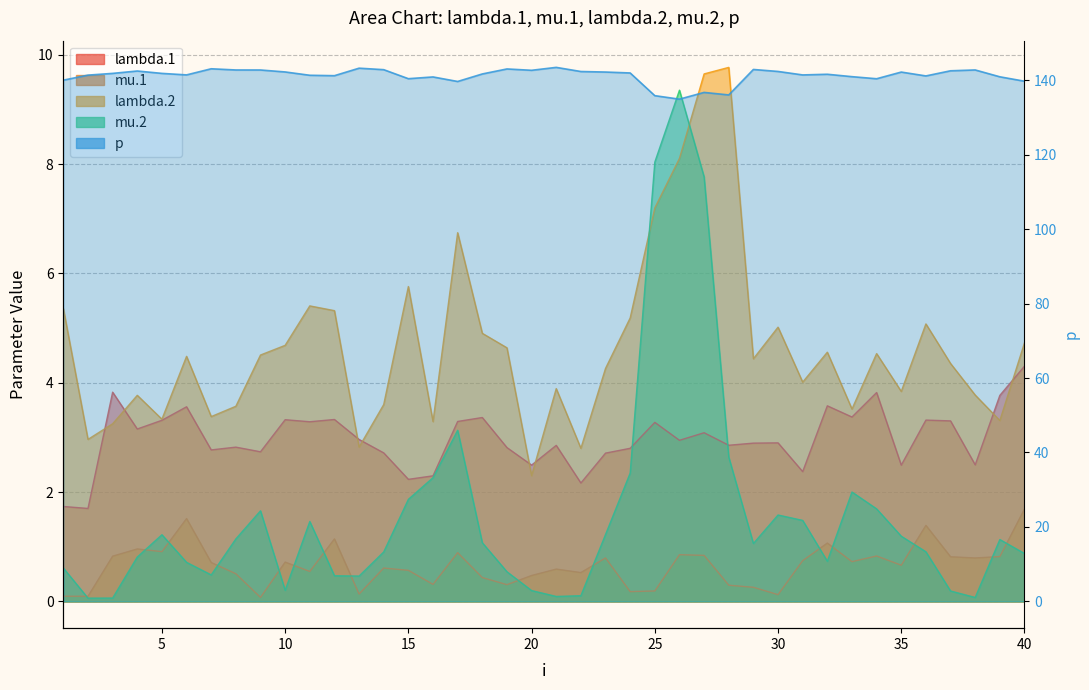

Which series has the widest spread of values?

mu.2